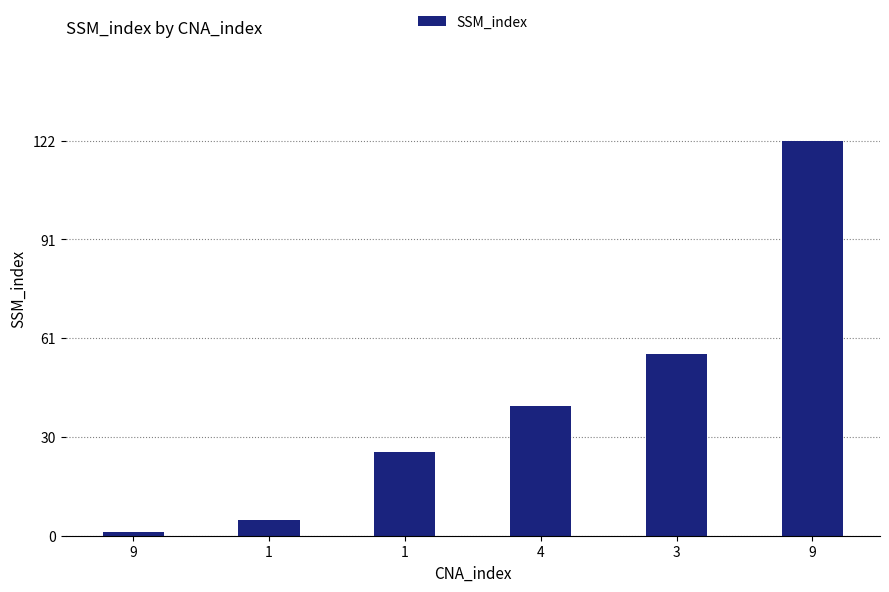

Does the chart contain any negative values?

No